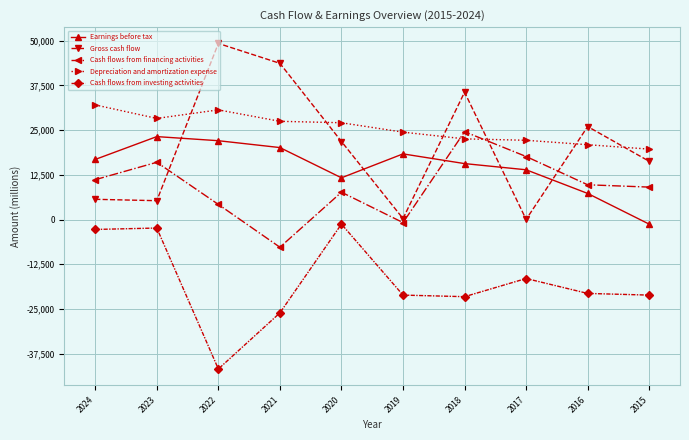

In Cash flows from financing activities, how many points are lower than both neighbors (excluding endpoints)?

2